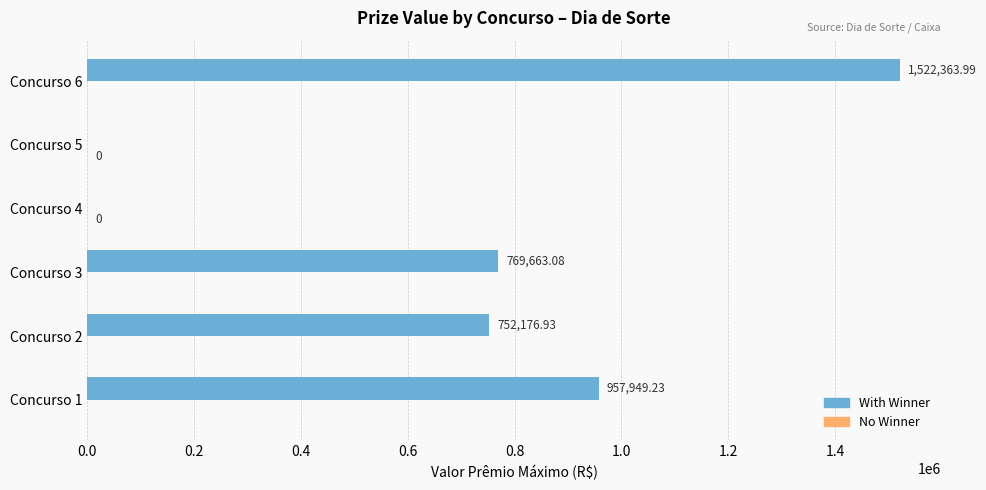

Which has a higher value, Concurso 6 or Concurso 1?

Concurso 6